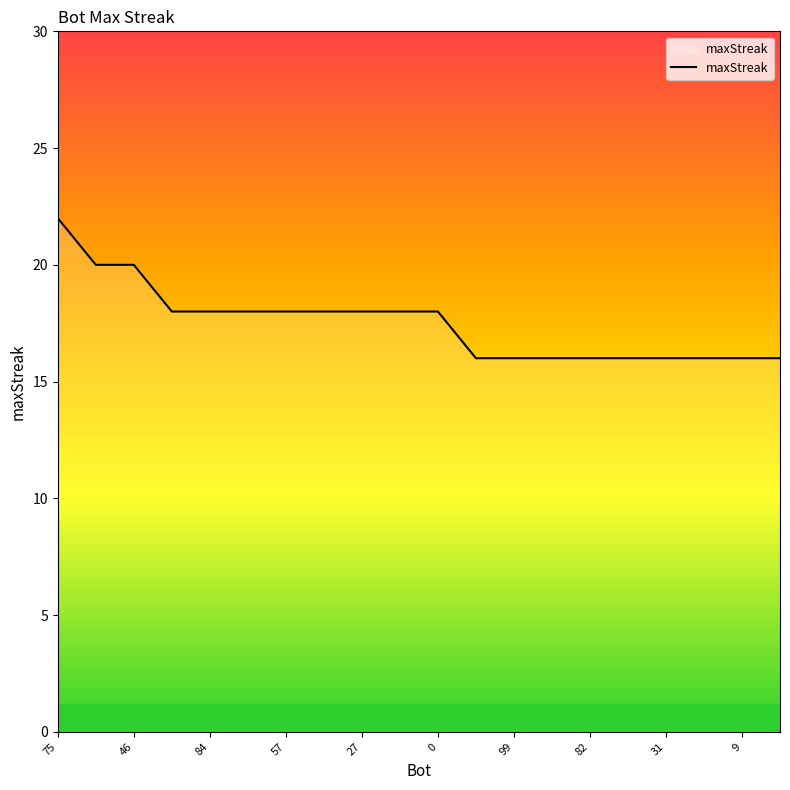

What is the maximum value shown in the chart?

22